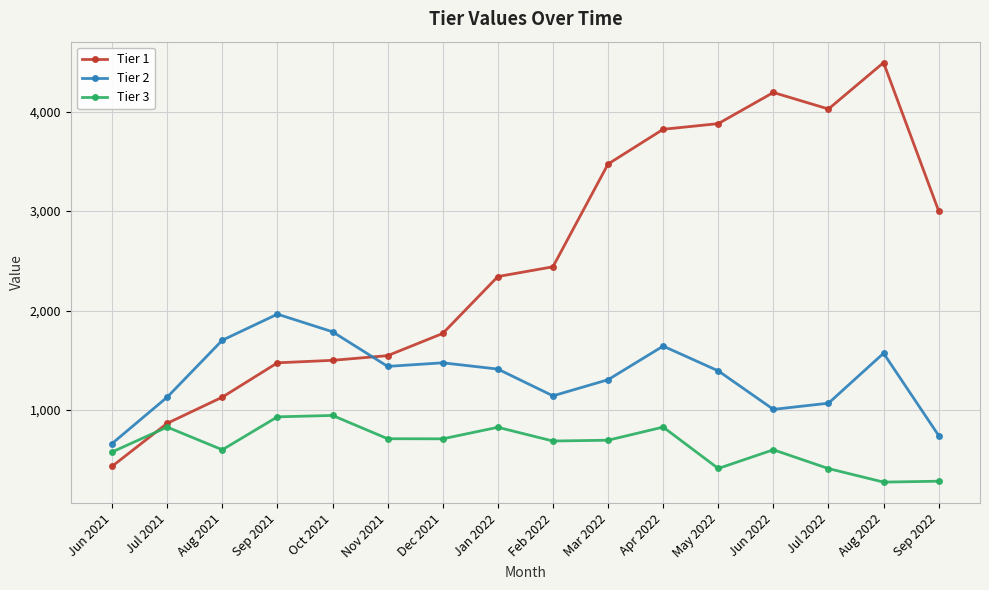

What is the greatest value displayed?

4492